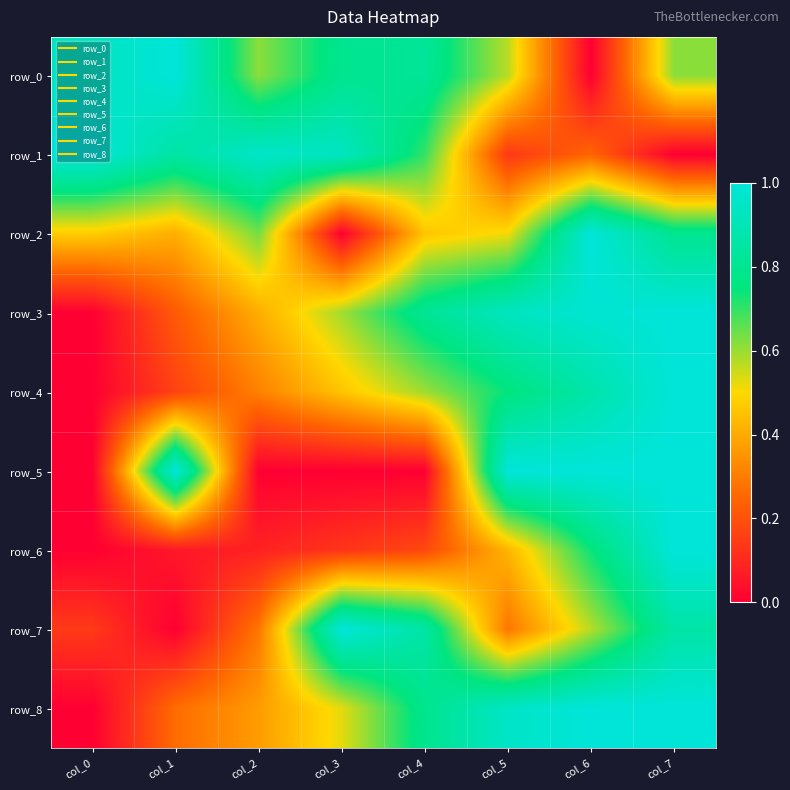

What is the greatest value displayed?

1.0